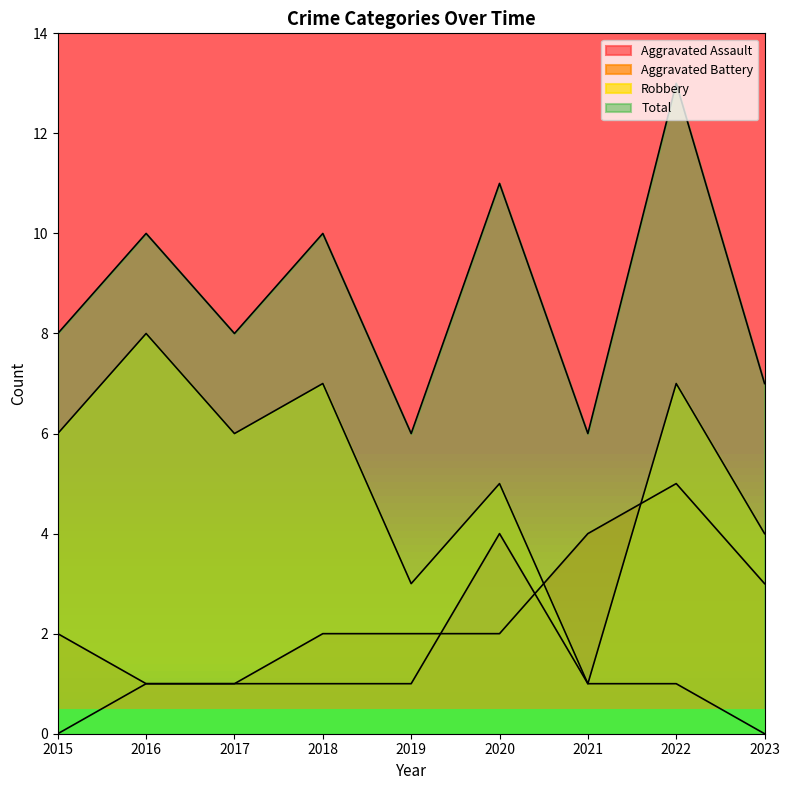

The value of Total at 2020 is 8. True or false?

False